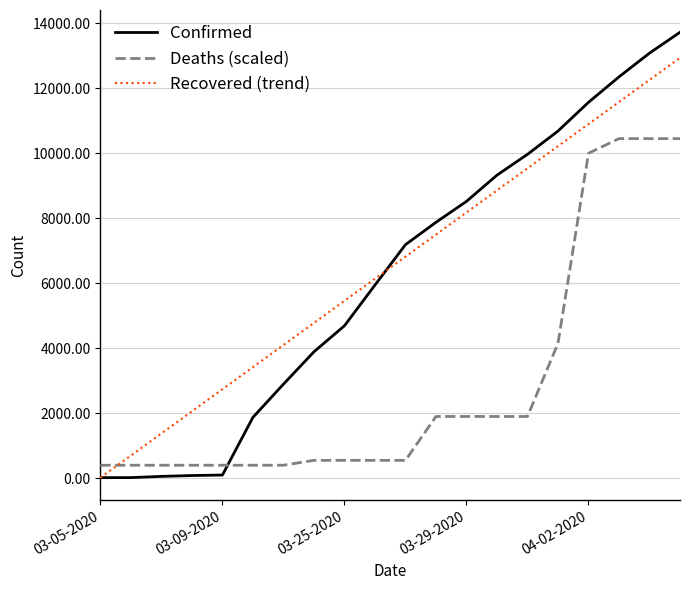

Rank the series by their maximum value, from highest to lowest.

Confirmed, Recovered (trend), Deaths (scaled)